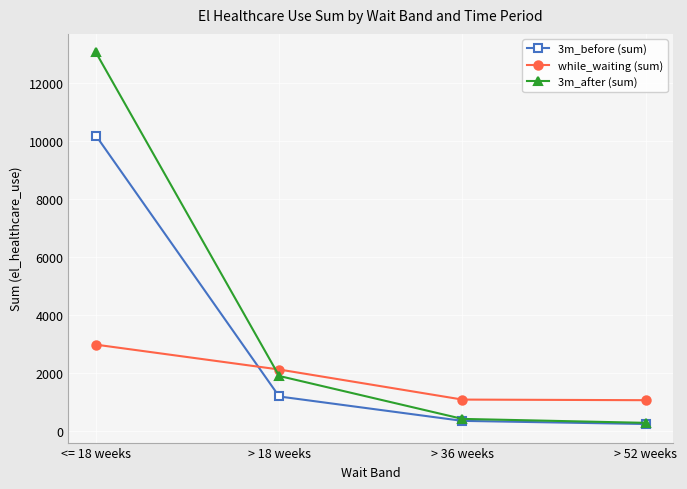

At which label does 3m_after (sum) first exceed 1896?

<= 18 weeks